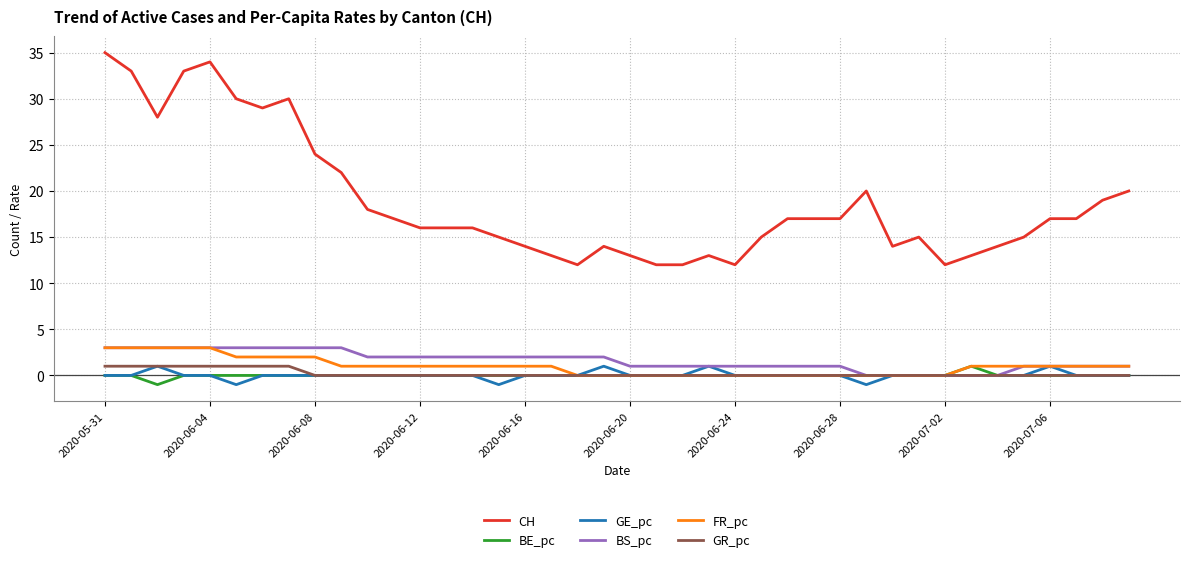

What is the maximum value for FR_pc?

3